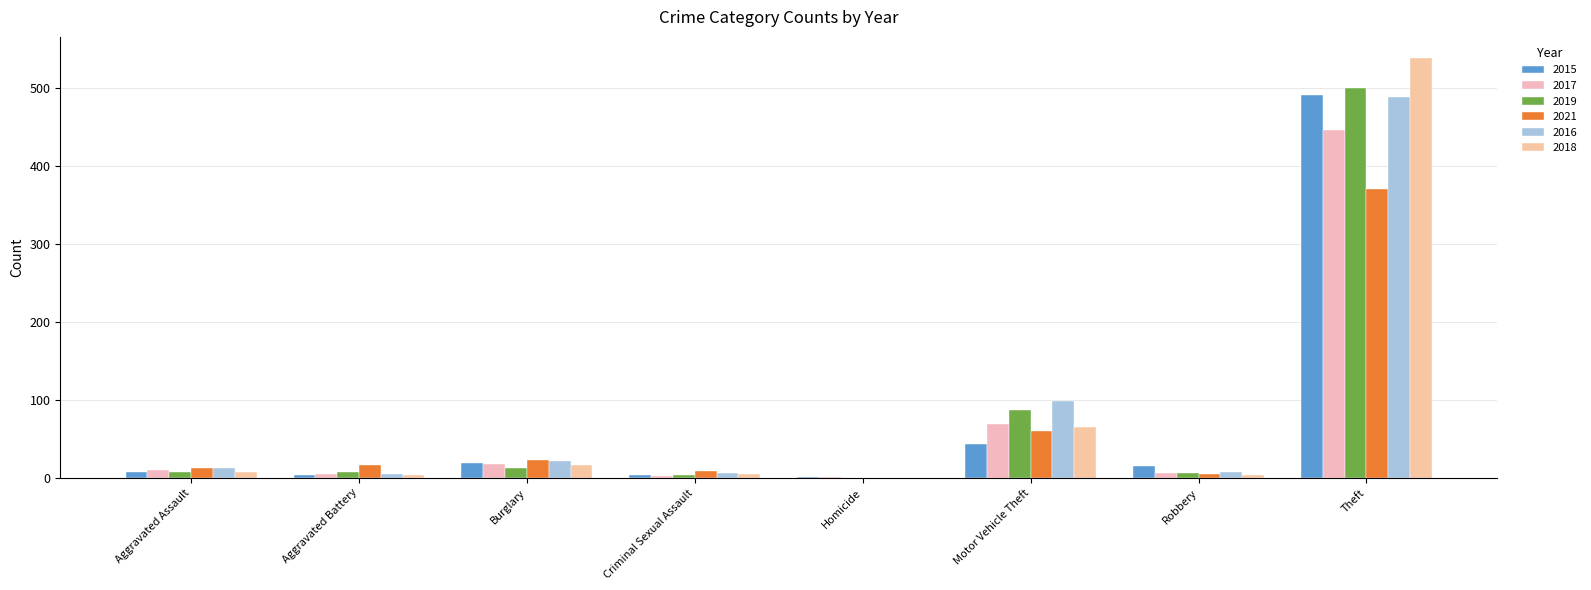

How many distinct data groups are displayed?

6